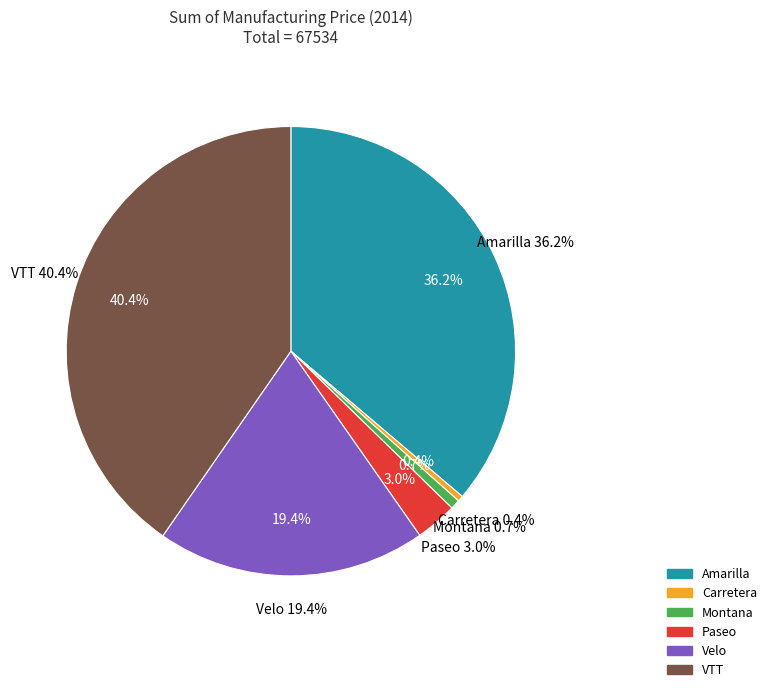

Which category has the biggest portion of the pie?

VTT